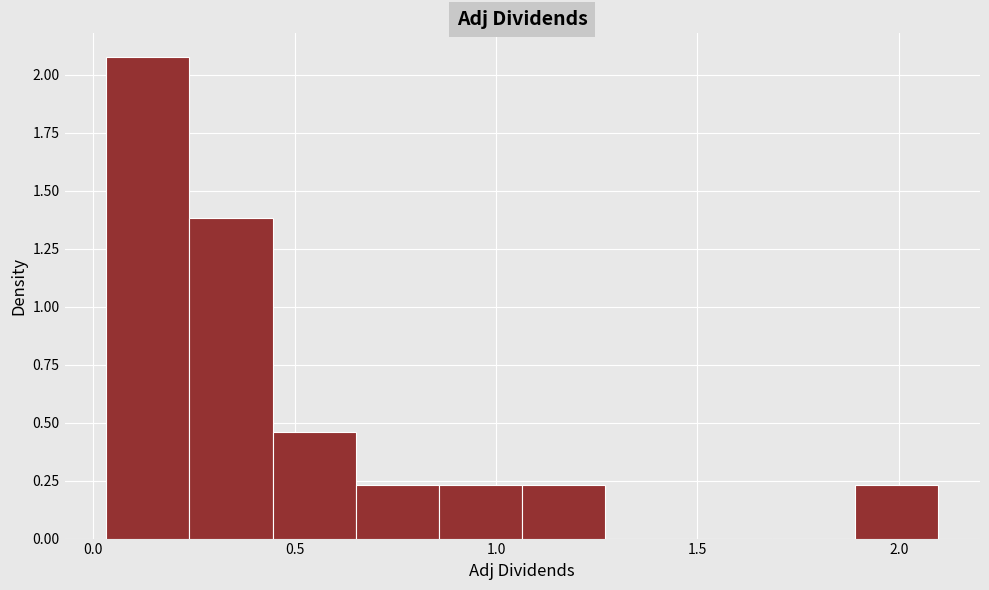

Reading left to right, list every bar in this chart as the range it spans on the x-axis followed by its height. Neither the bar edges nor the heights are printed on the chart, so give them approximately, as read against the axes.

0.05 to 0.25: 2.05
0.25 to 0.45: 1.40
0.45 to 0.65: 0.45
0.65 to 0.85: 0.25
0.85 to 1.05: 0.25
1.05 to 1.25: 0.25
1.25 to 1.50: 0
1.50 to 1.70: 0
1.70 to 1.90: 0
1.90 to 2.10: 0.25